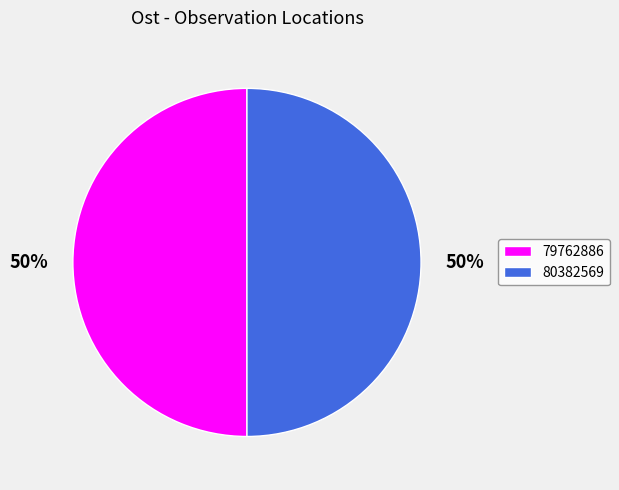

Do 79762886 and 80382569 together represent more than half of the pie?

Yes